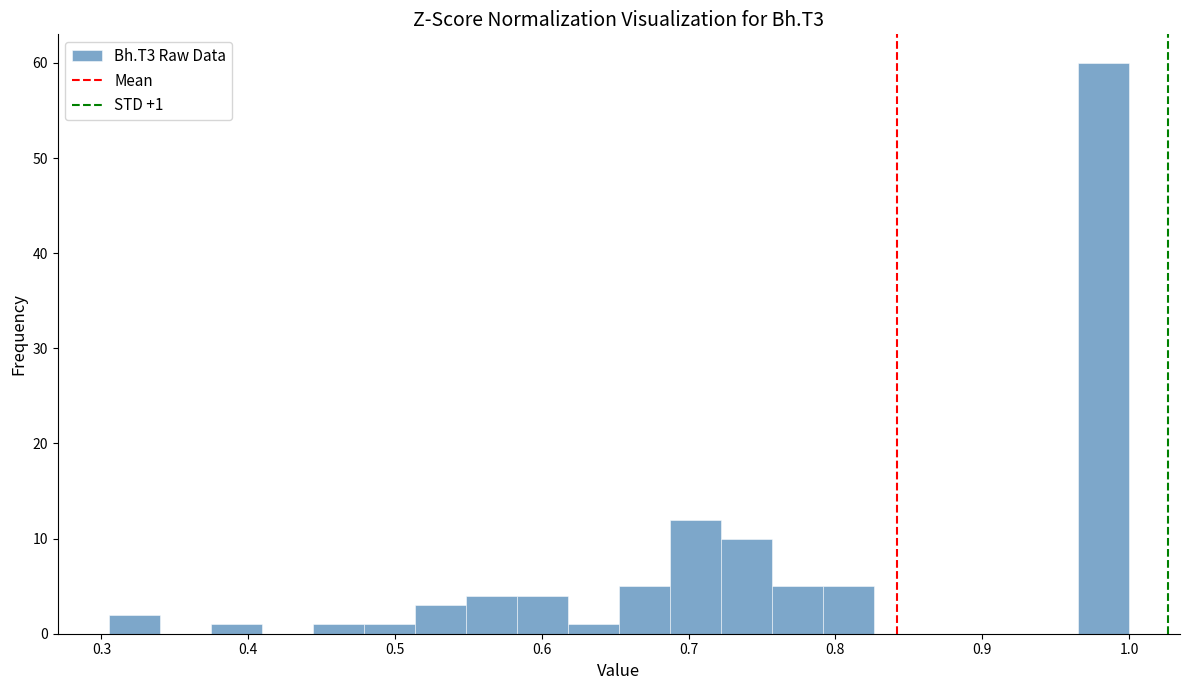

Read against the x-axis, roughly where is the centre of the tallest bar?

0.98